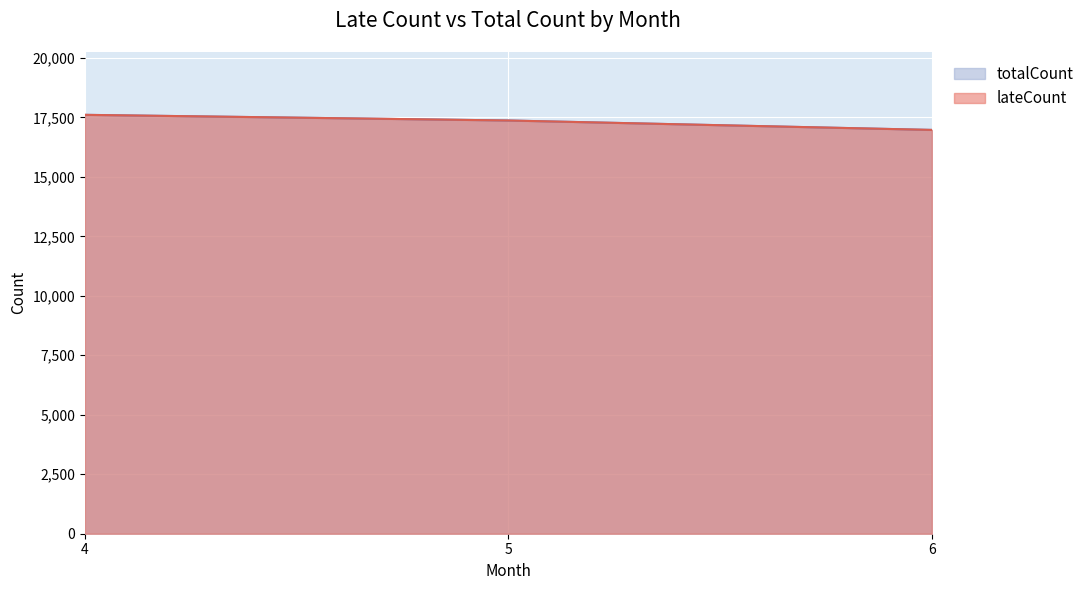

What is the sum of the lateCount values at 5 and 4?

34976